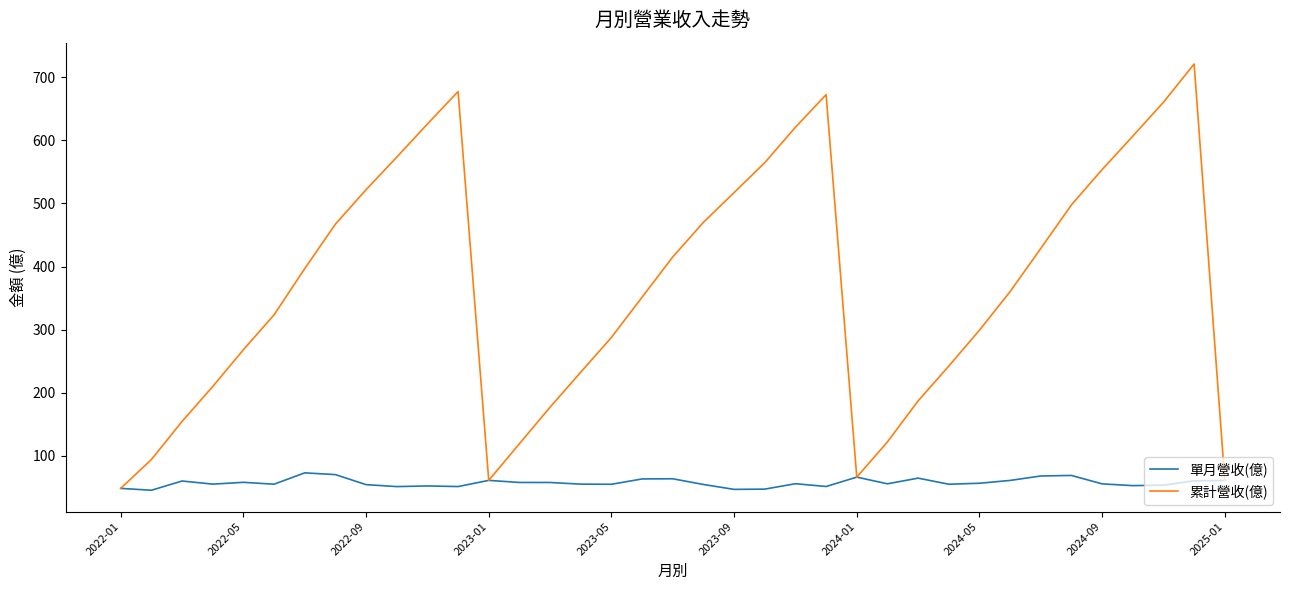

Rank the series by their maximum value, from lowest to highest.

單月營收(億), 累計營收(億)